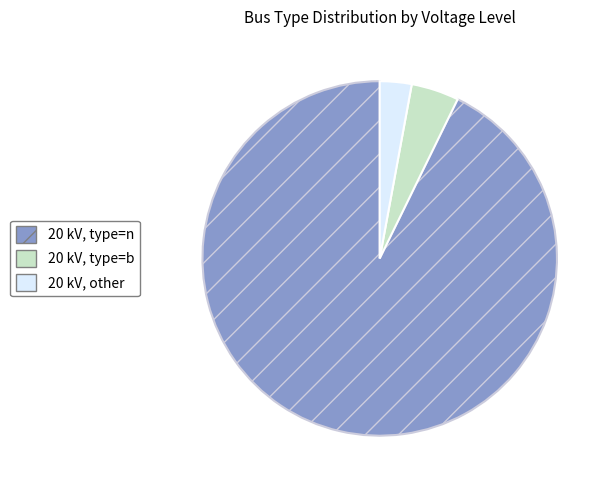

The 20 kV, other slice represents 9% of the pie. True or false?

False